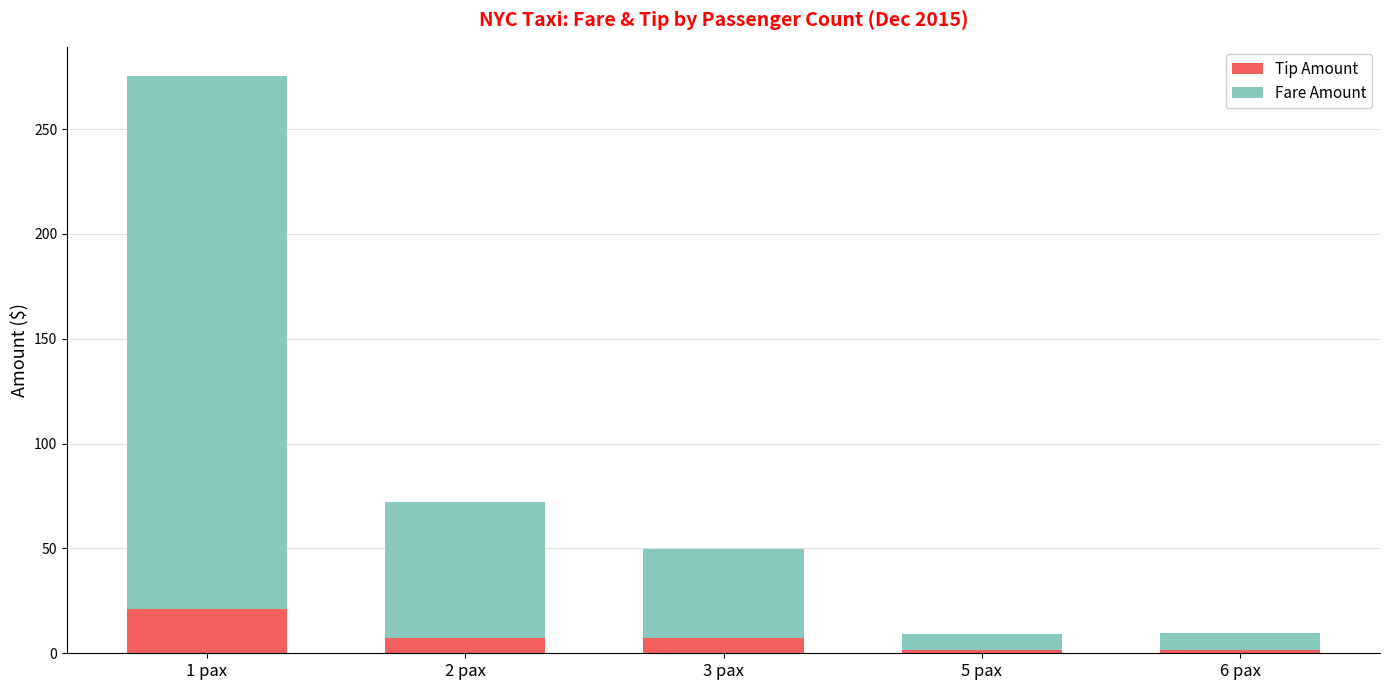

The value of Tip Amount at 1 pax is 21.0. True or false?

True